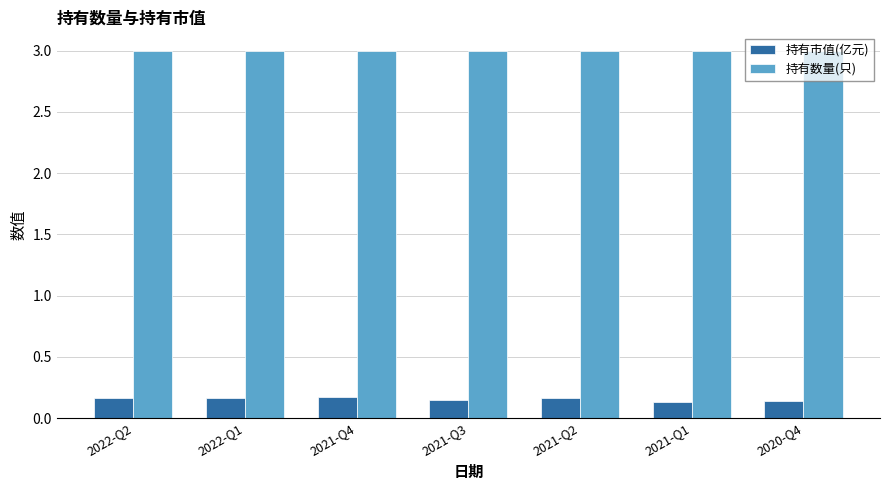

How many 持有市值(亿元) values are between 0 and 1?

7